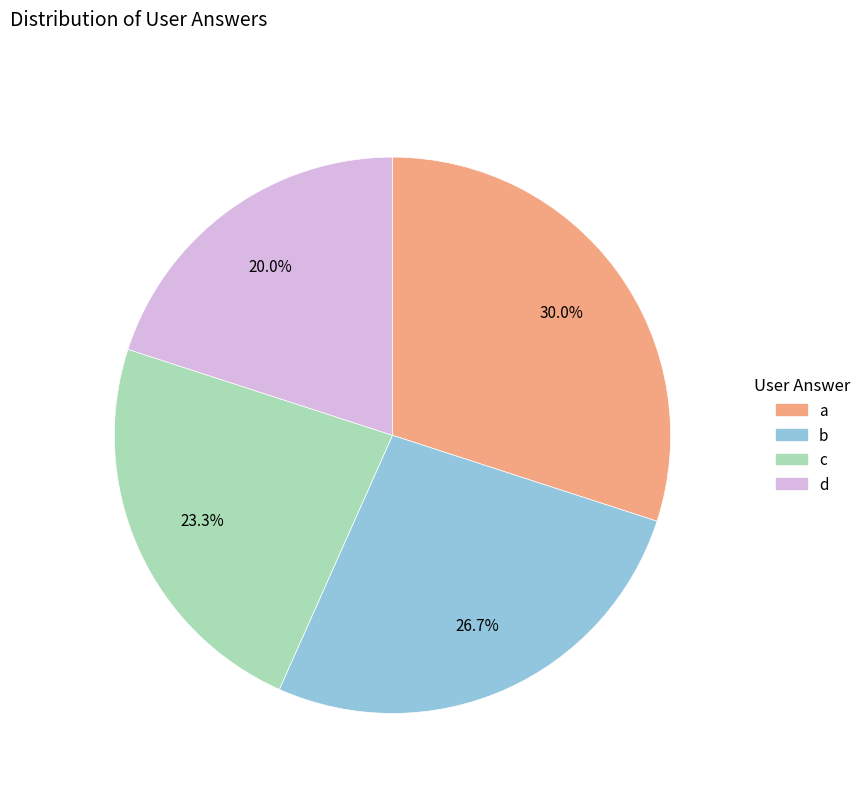

To the nearest percent, what percentage of the pie is b?

27%